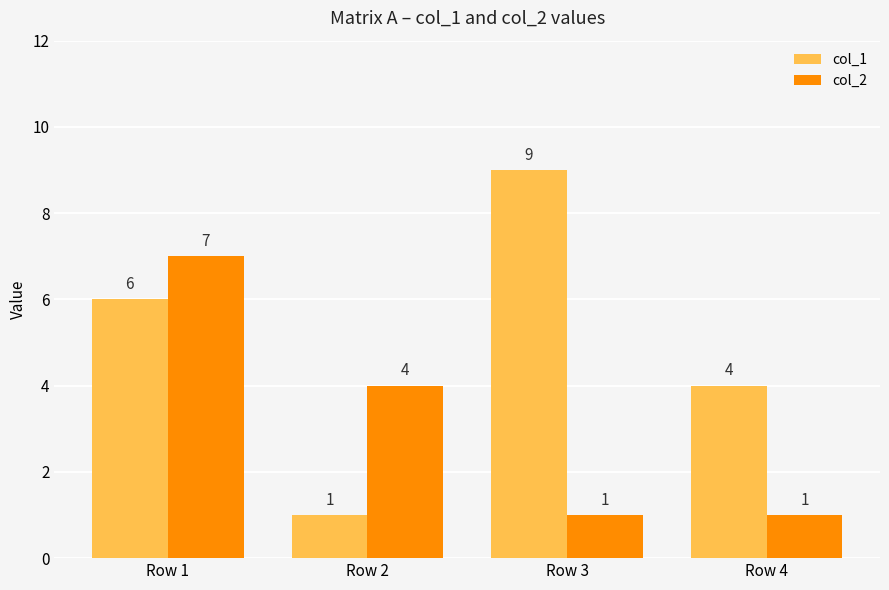

Count the col_1 values in the range 4 to 9.

3